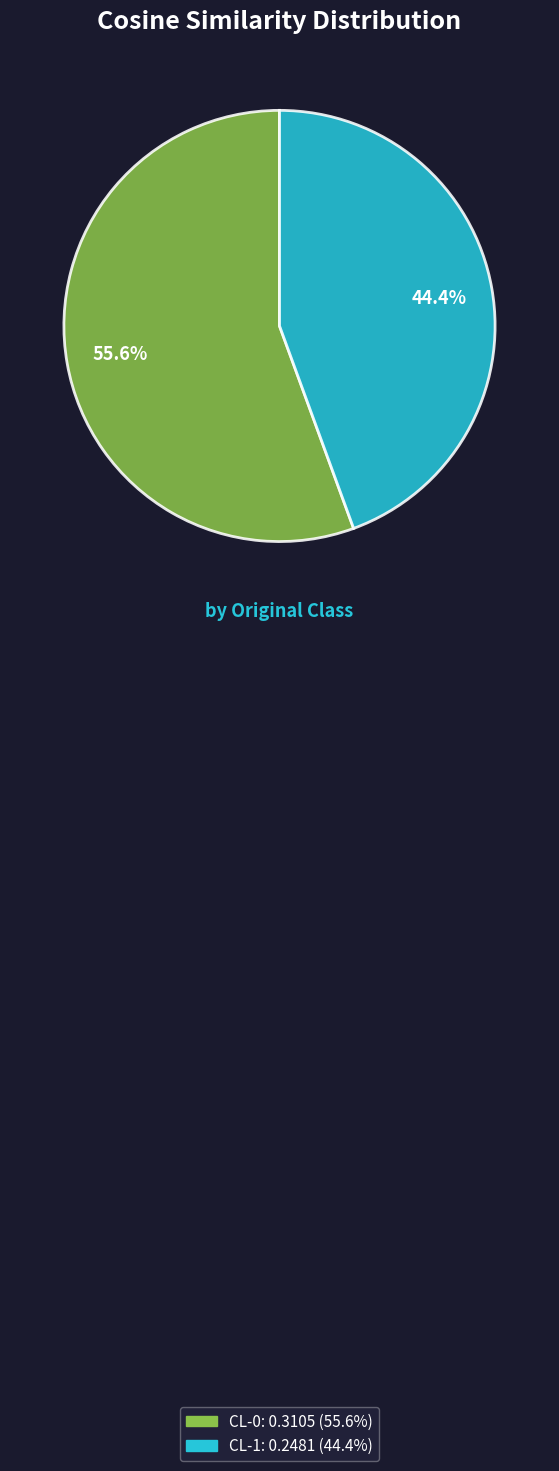

What percentage do CL-1 and CL-0 together represent?

100.0%